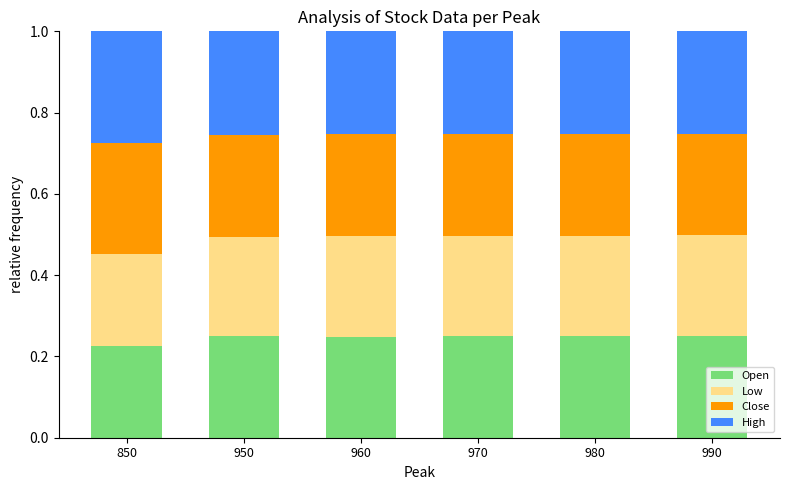

At which label does Open reach its minimum?

850